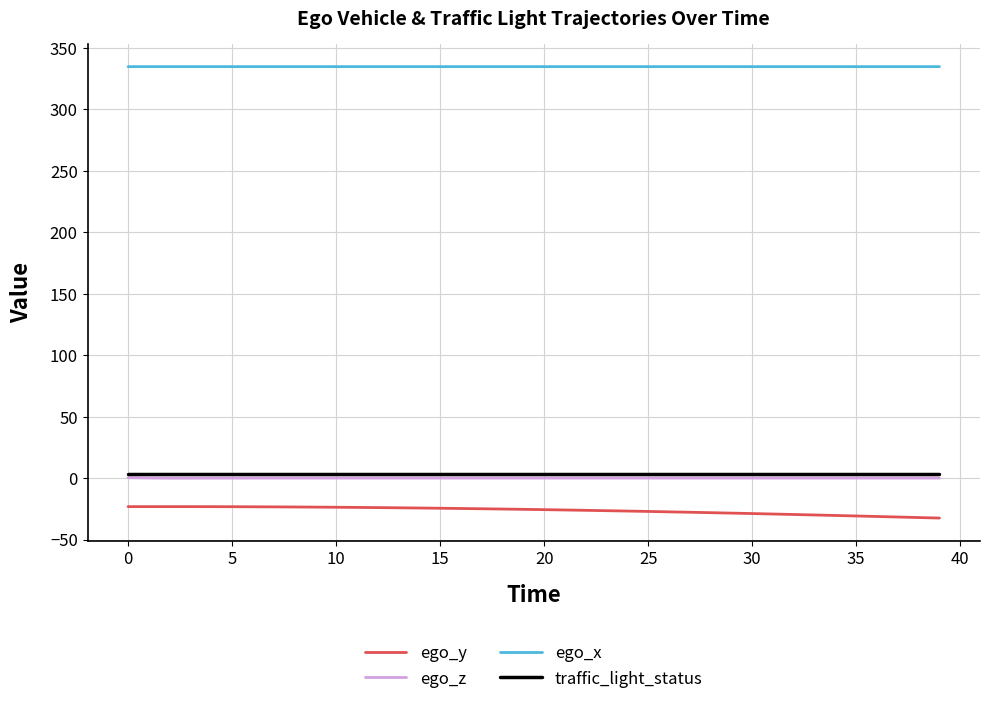

In ego_y, how many points are higher than both neighbors (excluding endpoints)?

1